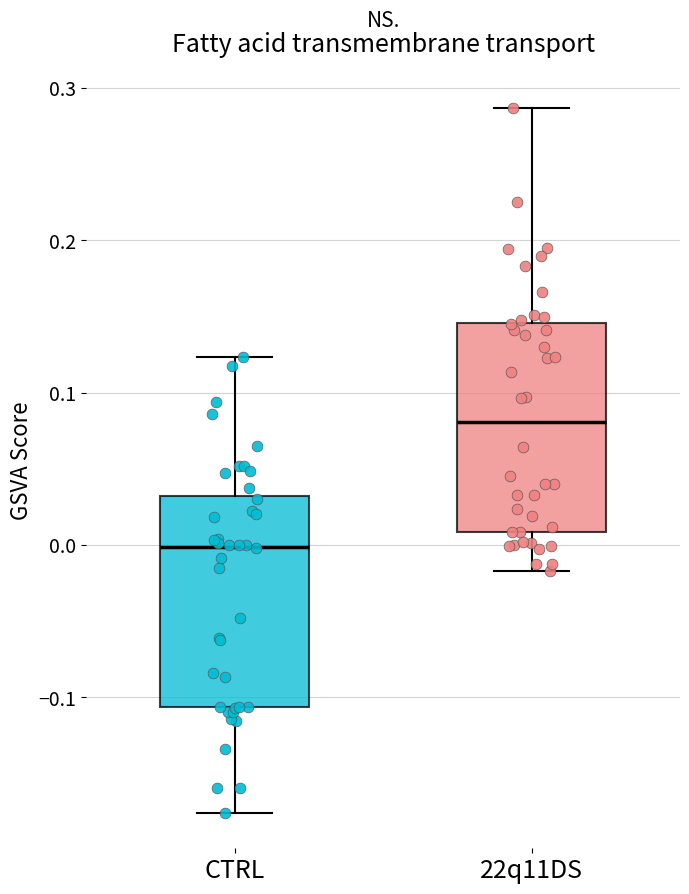

Reading left to right, transcribe this box plot: for each box, give where its median line is, the range the box spans, and where its two whiskers end, as read against the y-axis. The values are not printed on the chart, so give them approximately, as read against the axis.

CTRL: median 0.00, box -0.11 to 0.03, whiskers -0.18 to 0.12
22q11DS: median 0.08, box 0.01 to 0.15, whiskers -0.02 to 0.29